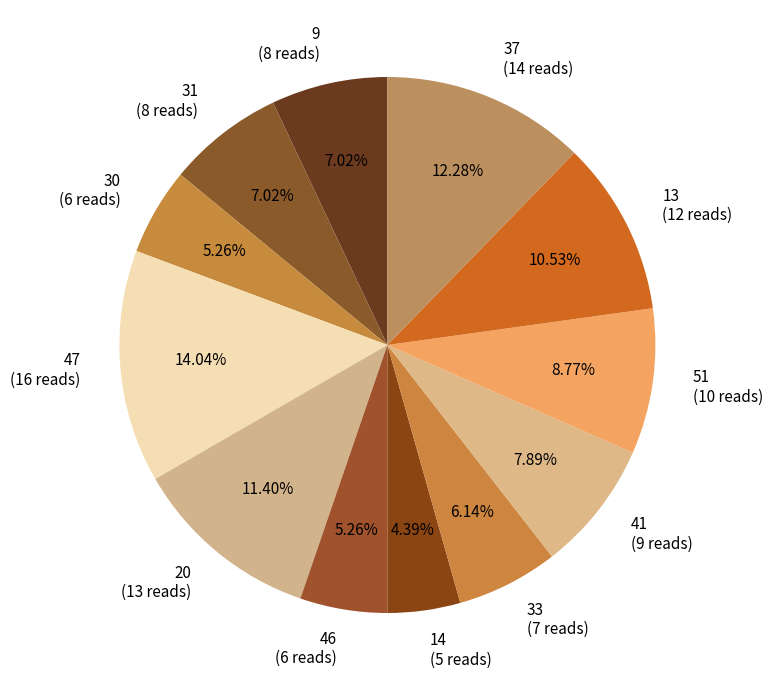

To the nearest percent, what is the difference between the largest and smallest slice percentages?

10%